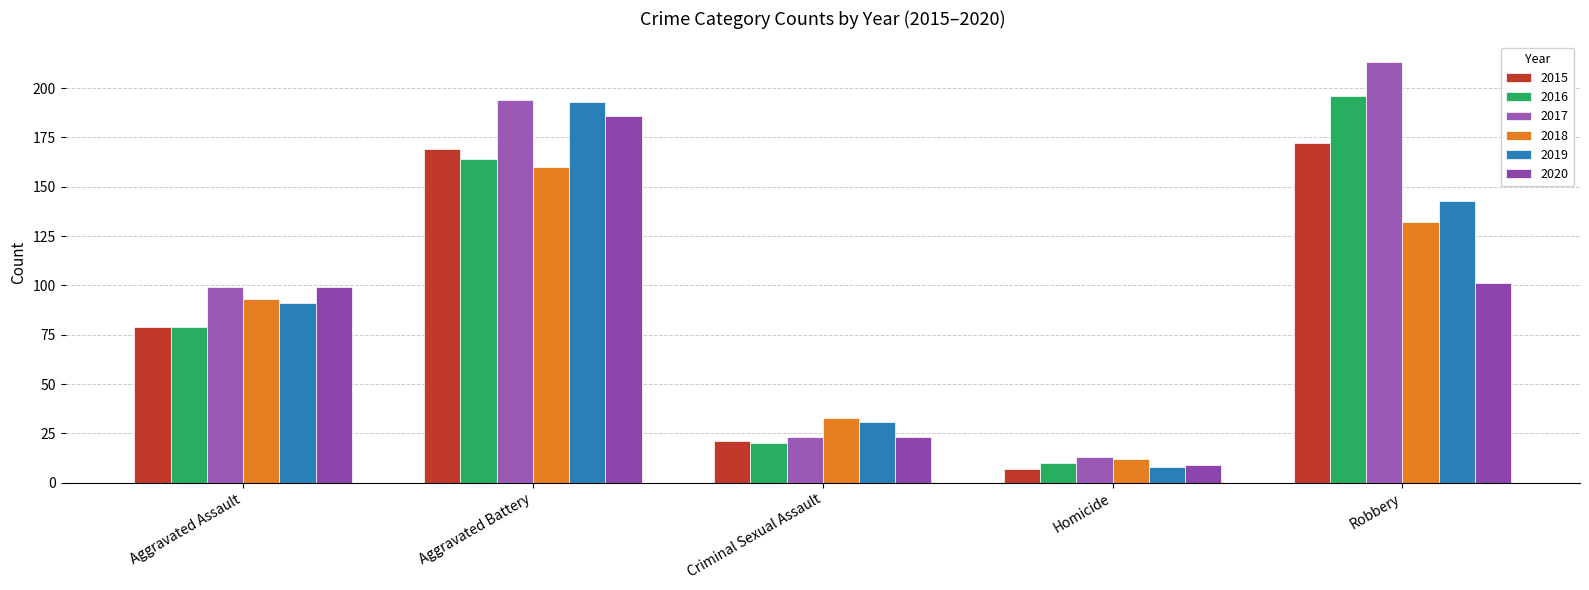

Which label corresponds to the smallest value in the chart?

Homicide